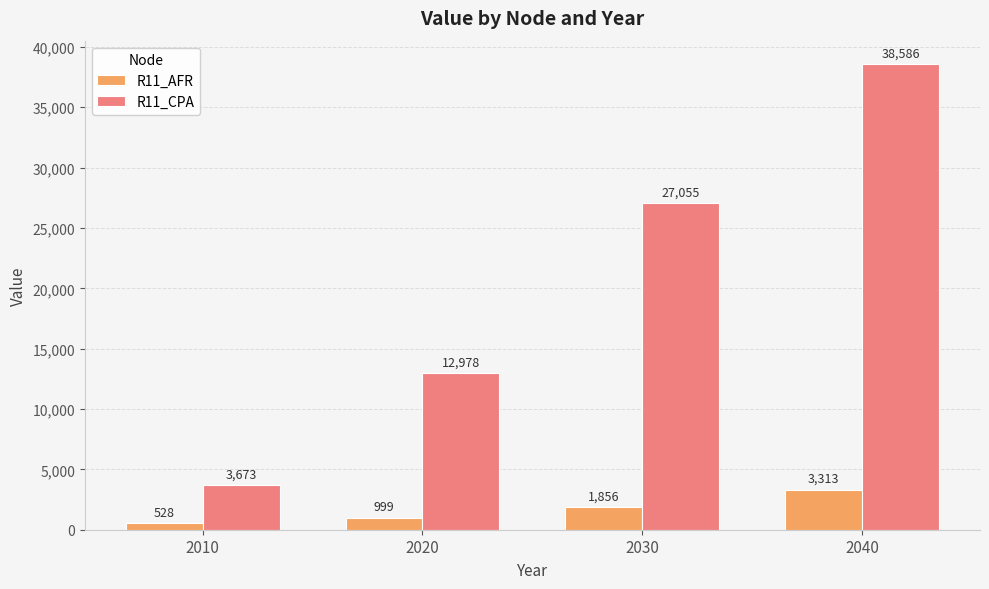

Rank the series by their average value, from highest to lowest.

R11_CPA, R11_AFR